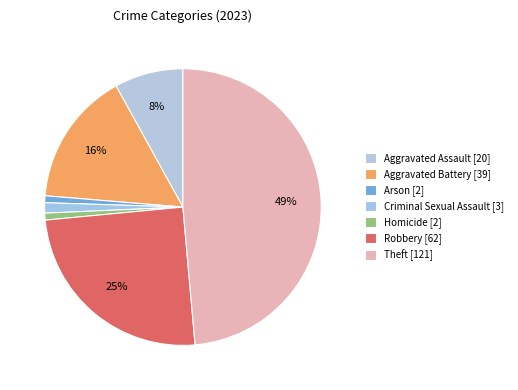

How many segments does this pie chart have?

7